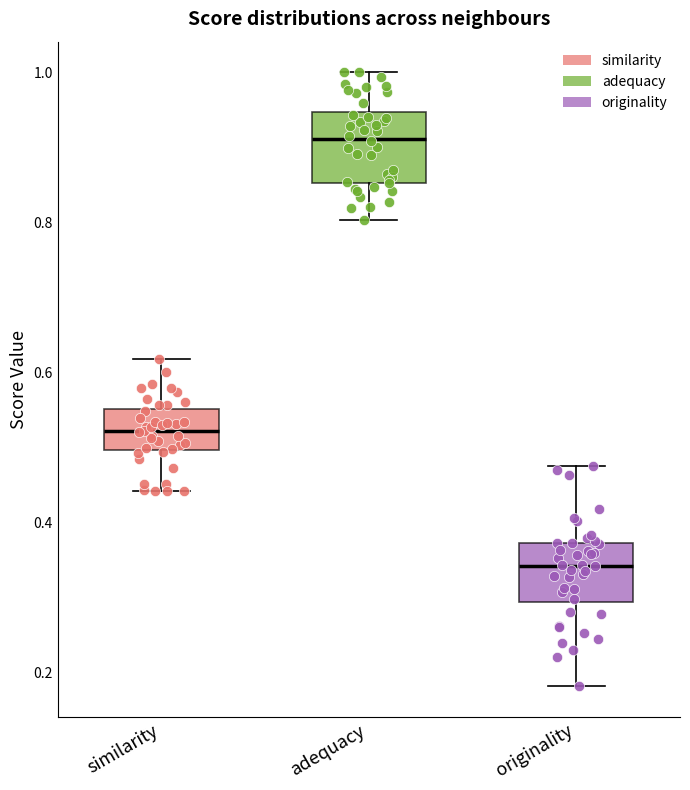

Reading left to right, transcribe this box plot: for each box, give where its median line is, the range the box spans, and where its two whiskers end, as read against the y-axis. The values are not printed on the chart, so give them approximately, as read against the axis.

similarity: median 0.52, box 0.50 to 0.56, whiskers 0.44 to 0.62
adequacy: median 0.92, box 0.86 to 0.94, whiskers 0.80 to 1.00
originality: median 0.34, box 0.30 to 0.38, whiskers 0.18 to 0.48